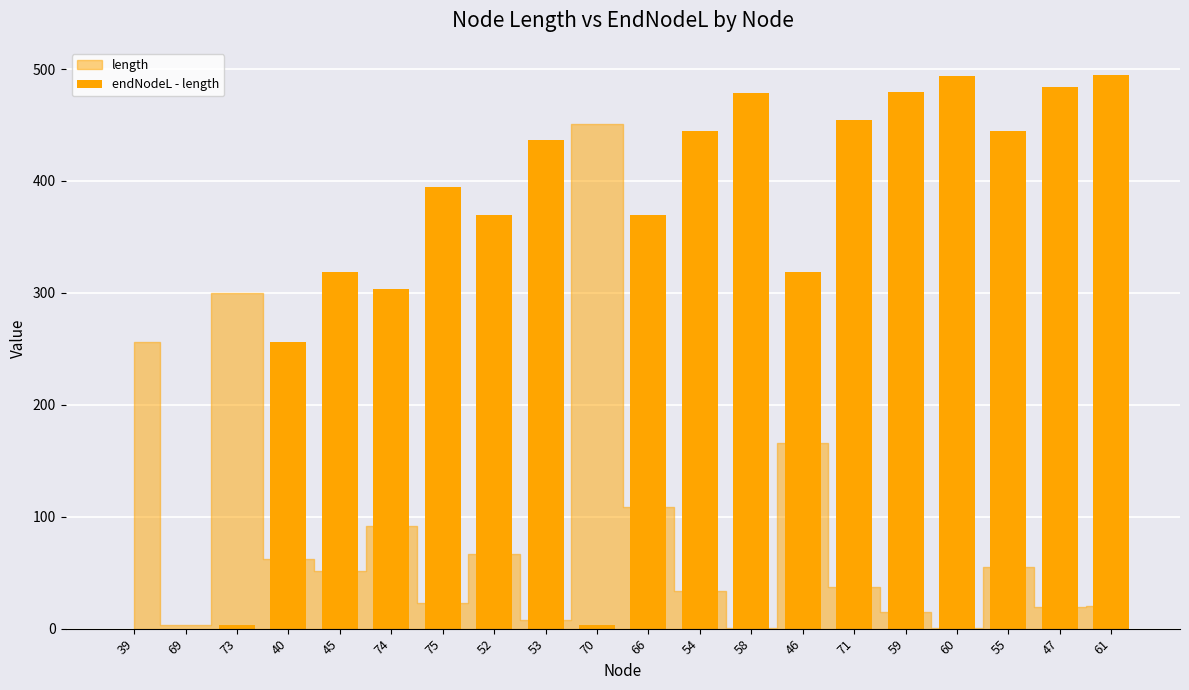

Are the bars horizontal?

No